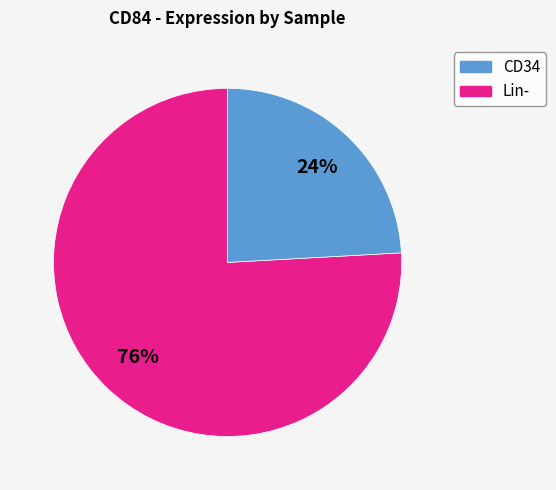

Count the number of slices in the pie.

2